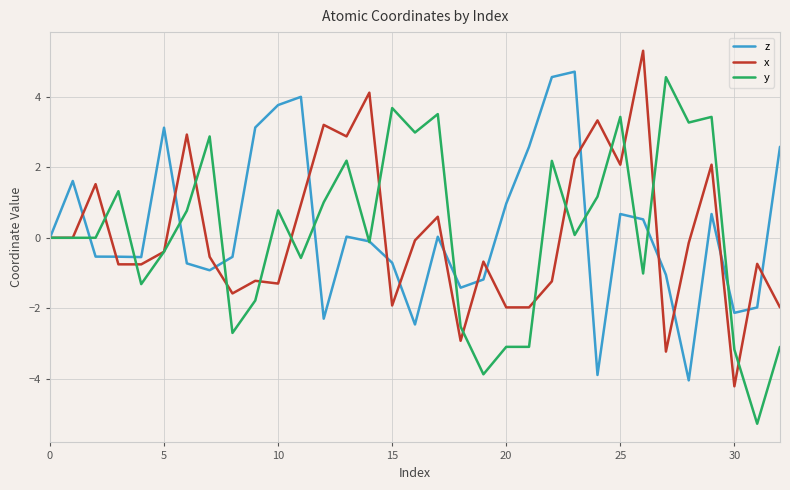

What is the highest value of the y series?

4.5